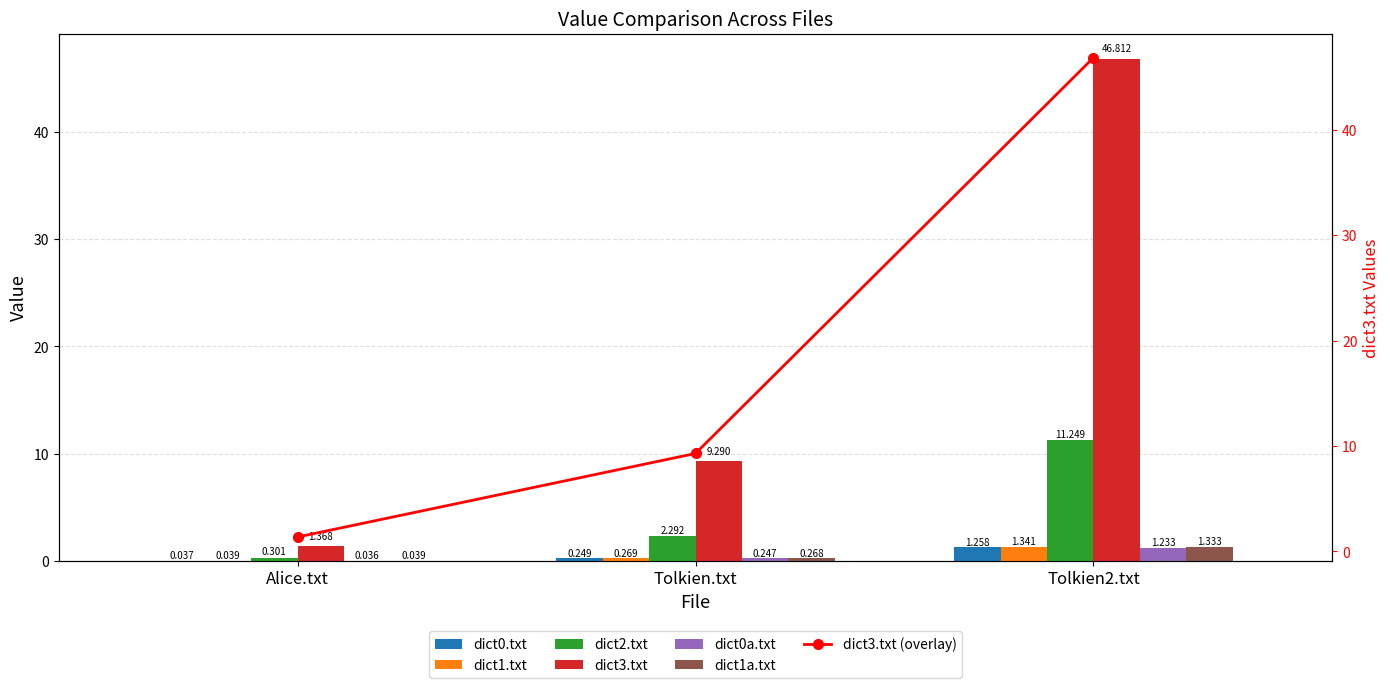

Which series has the widest spread of values?

dict3.txt